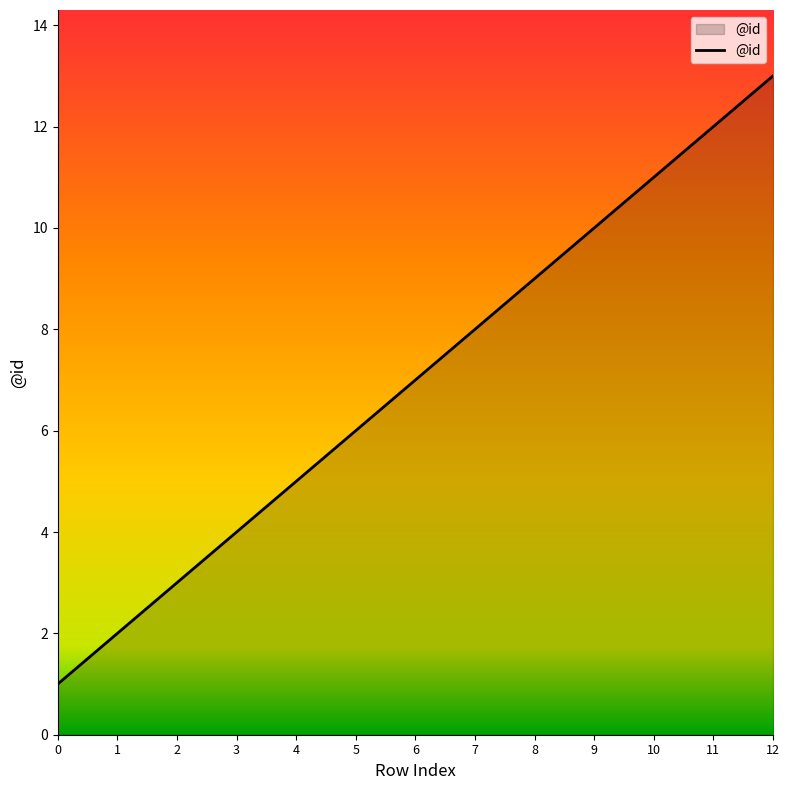

True or false: the data has more than 2 interior local peaks.

False